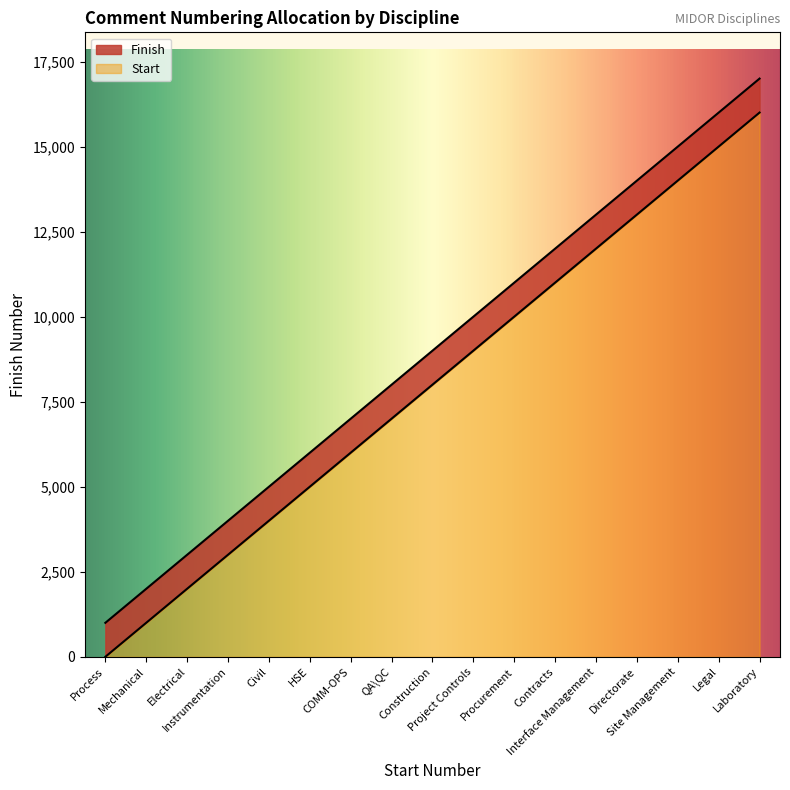

What value does the data have at Civil?

5000